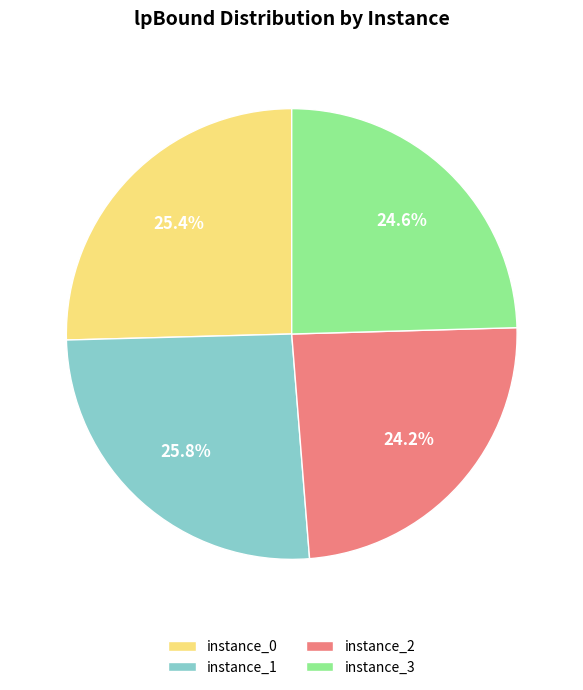

Which has a higher value, instance_1 or instance_3?

instance_1